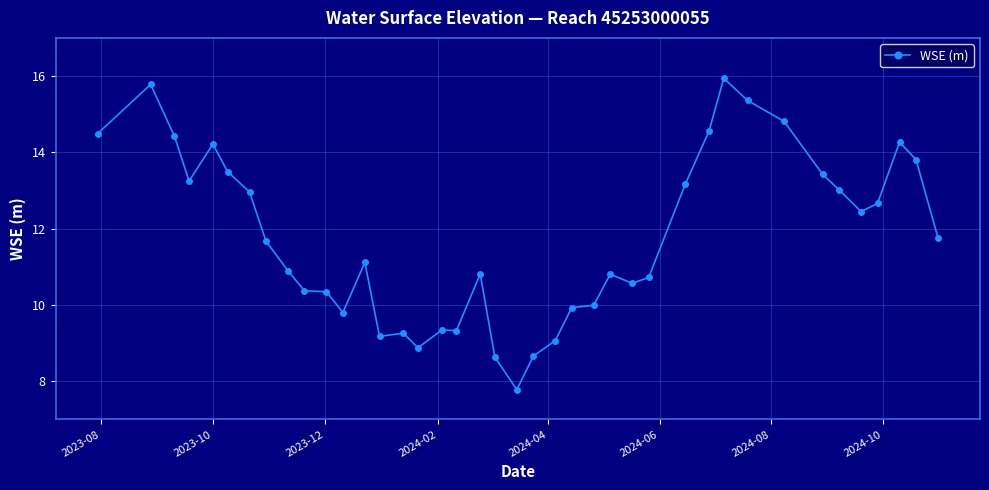

Count the number of categories in the chart.

40